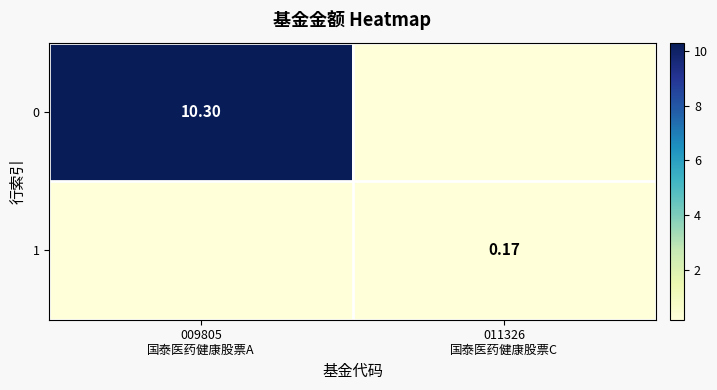

The value of 1 at 011326 国泰医药健康股票C is 0.2. True or false?

True